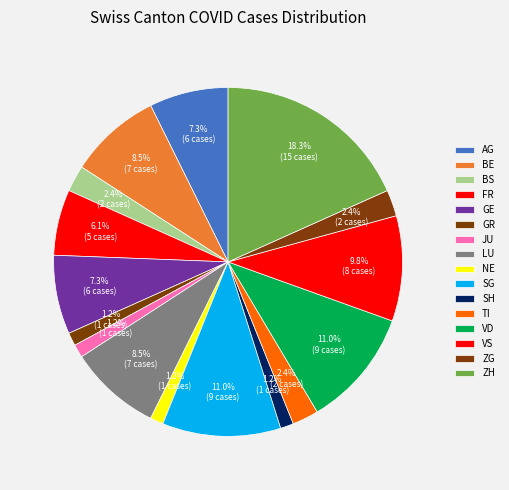

Between BE and FR, which is larger?

BE